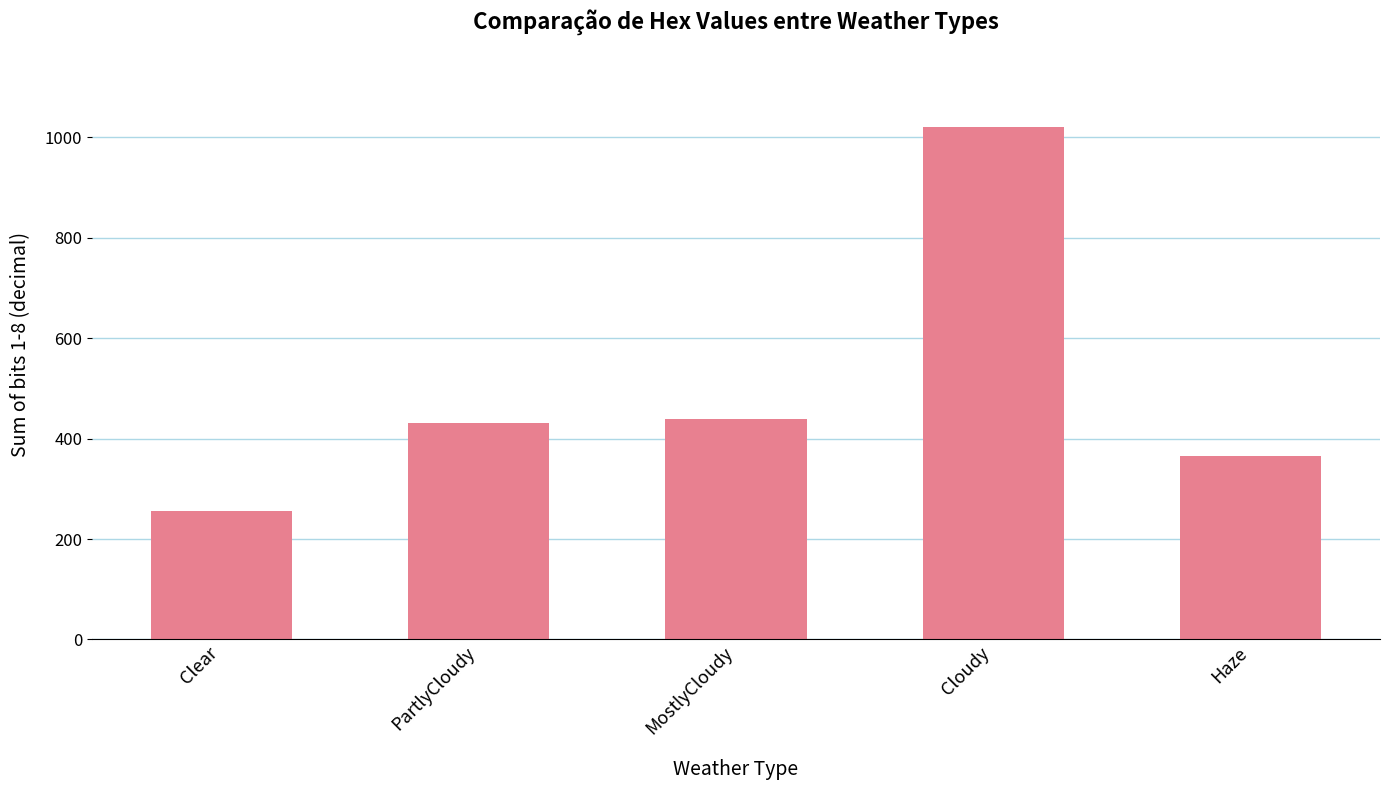

What is the label of the 4th bar from the right?

PartlyCloudy